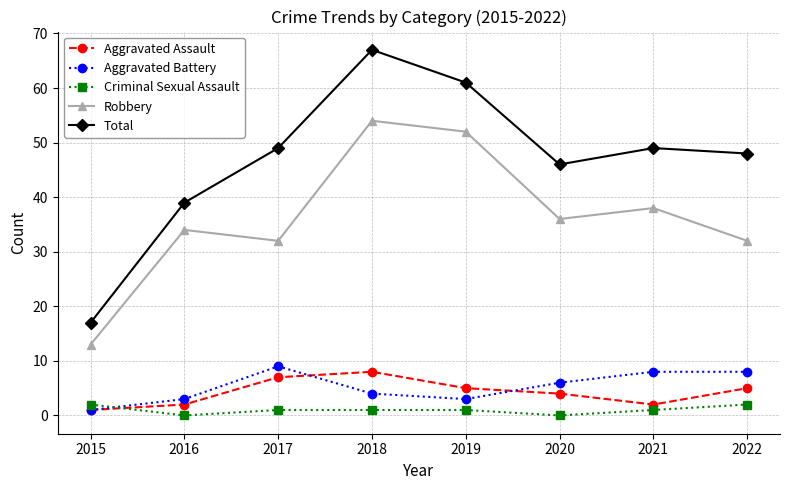

Which series has the largest total across all categories?

Total